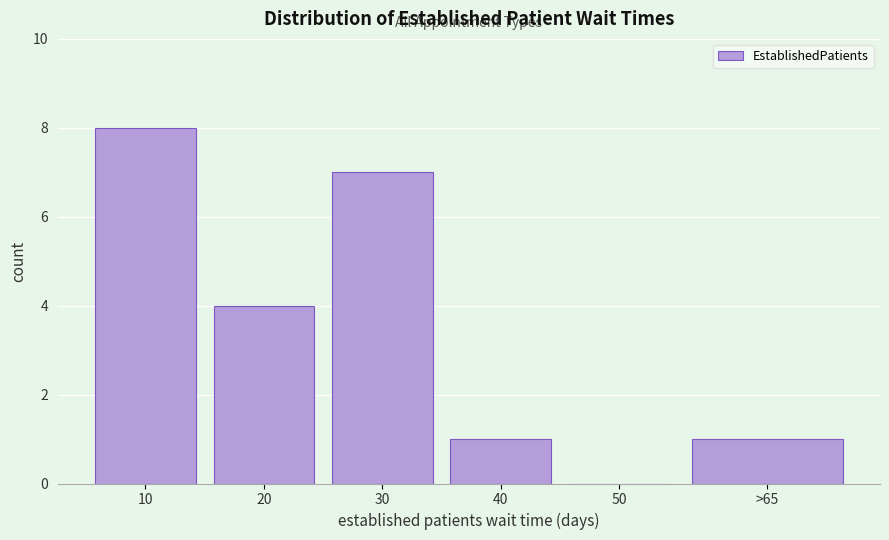

Reading right to left, list all the values displayed in this chart.

>65=1	50=0	40=1	30=7	20=4	10=8